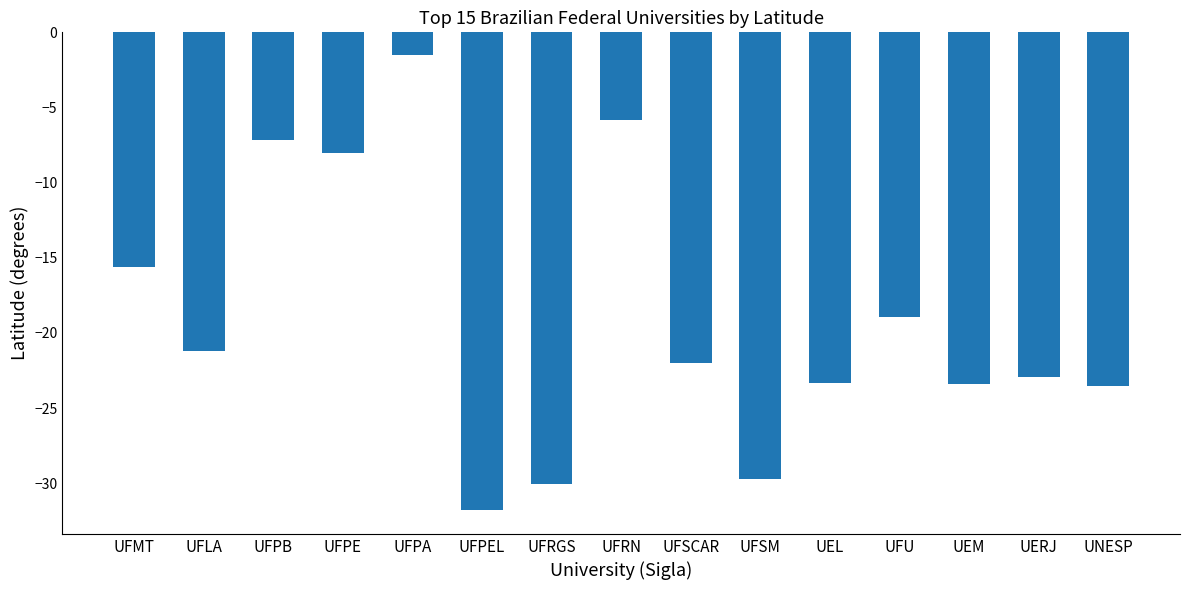

What is the sum of the values at UFPA and UFU?

-20.4